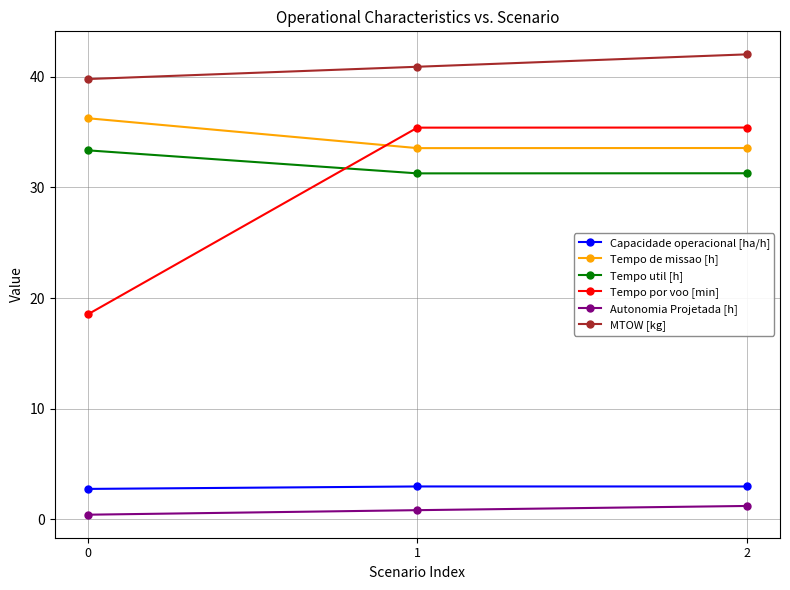

The value of Tempo de missao [h] at 1 is 17.8. True or false?

False